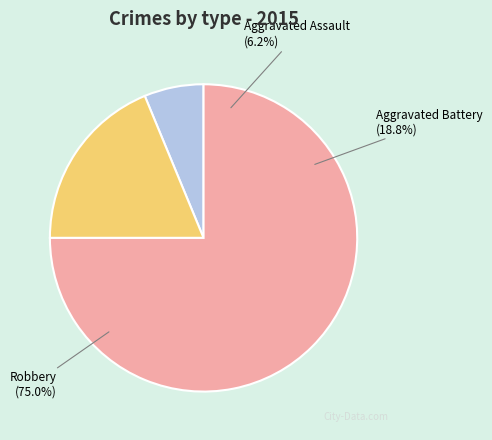

How much of the chart is everything except Aggravated Battery?

81.2%